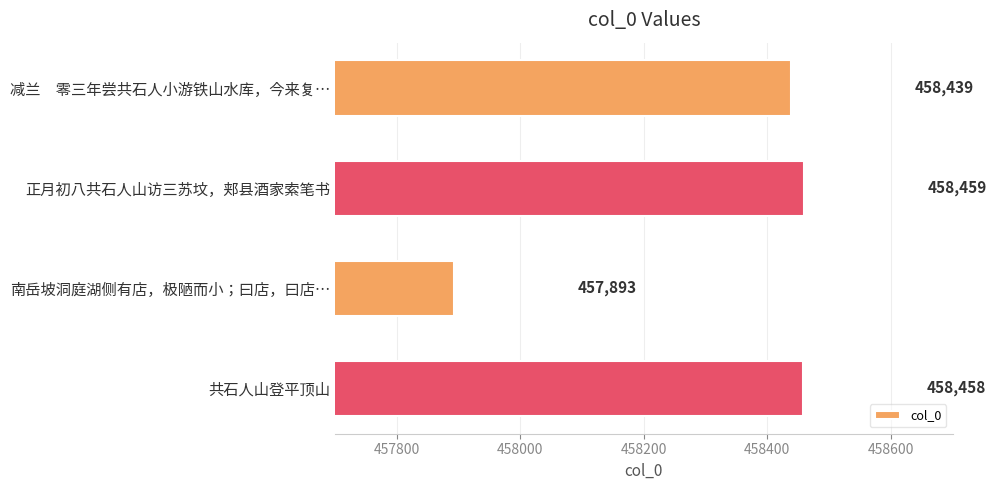

What is the sum of the values at 正月初八共石人山访三苏坟，郏县酒家索笔书 and 共石人山登平顶山?

916917